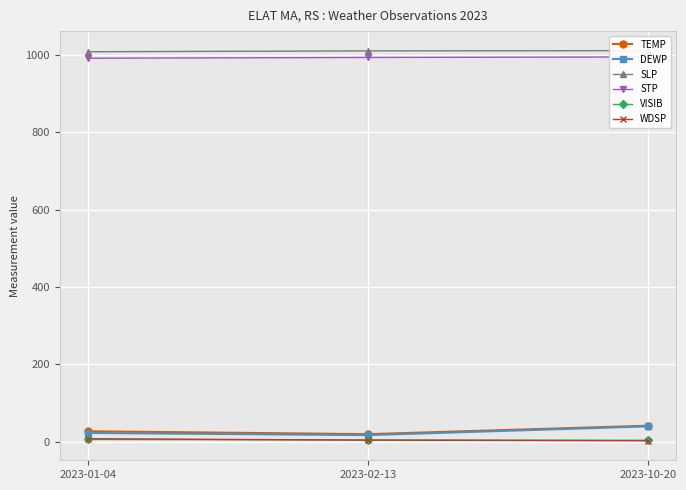

Is the value of VISIB at 2023-10-20 greater than the value of STP at 2023-10-20?

No